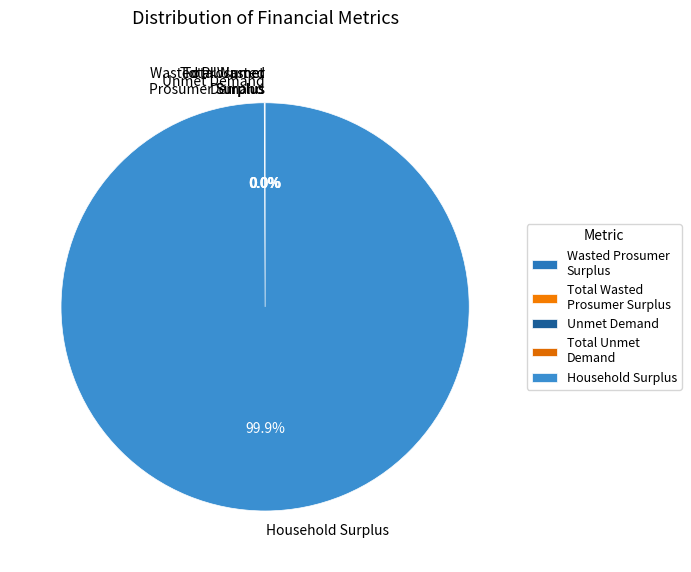

What is the largest slice in the pie chart?

Household Surplus